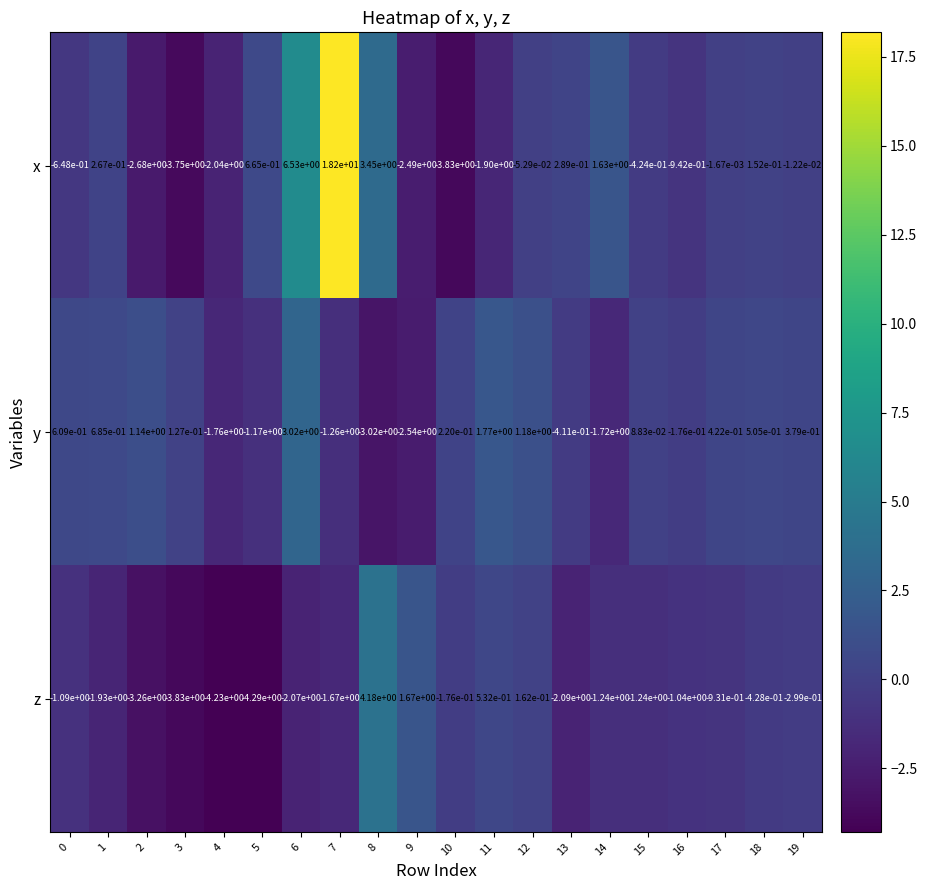

Rank the series at 15 from lowest to highest value.

z, x, y